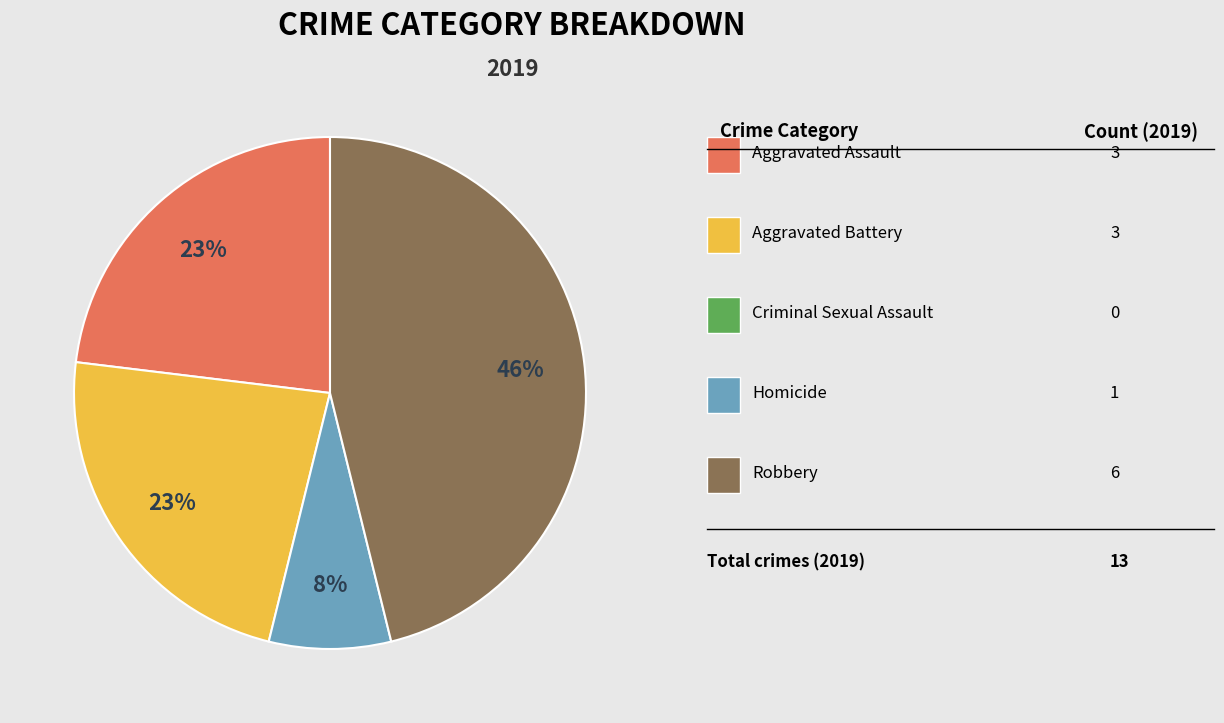

How many segments does this pie chart have?

4